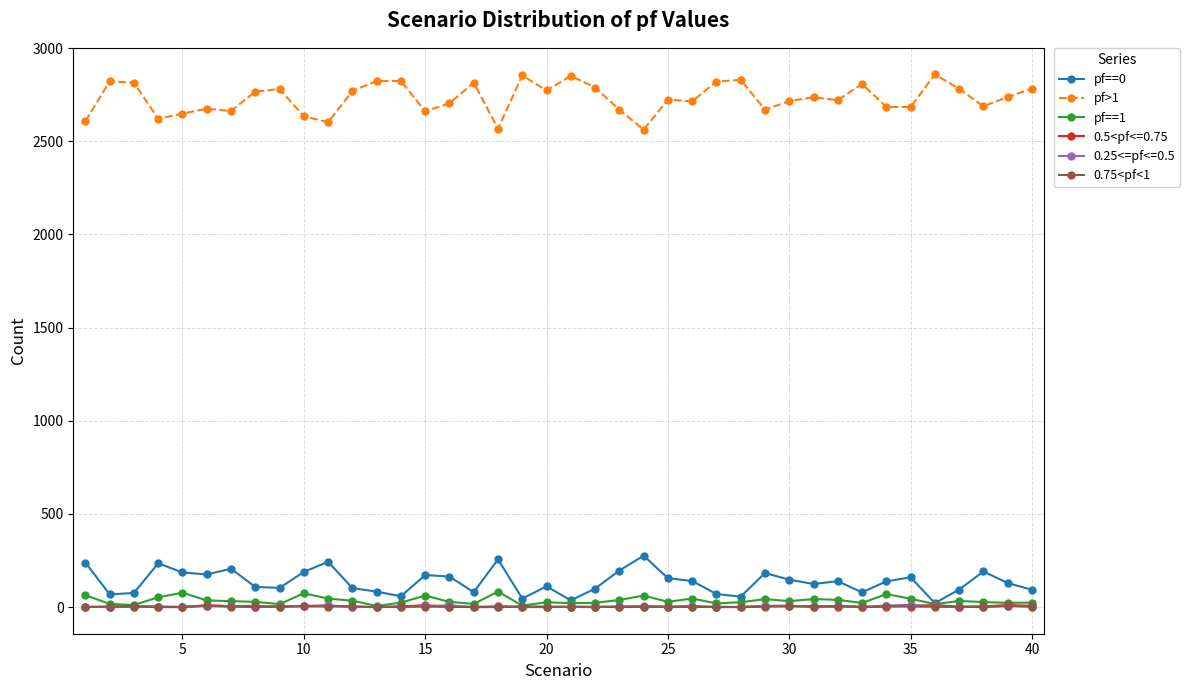

True or false: 0.5<pf<=0.75 and pf>1 intersect in this chart.

False